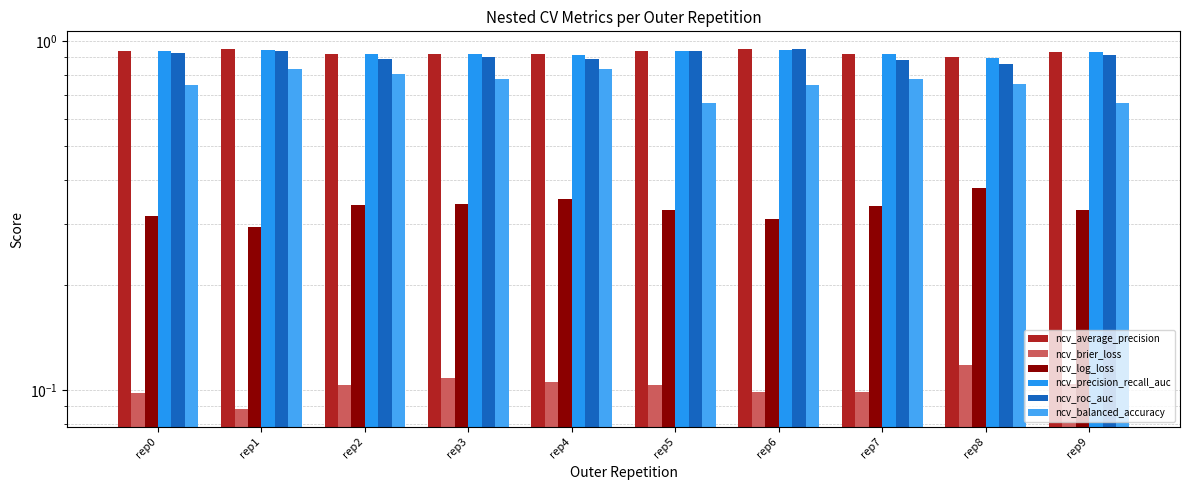

What are all the series names shown in the legend?

ncv_average_precision, ncv_brier_loss, ncv_log_loss, ncv_precision_recall_auc, ncv_roc_auc, ncv_balanced_accuracy